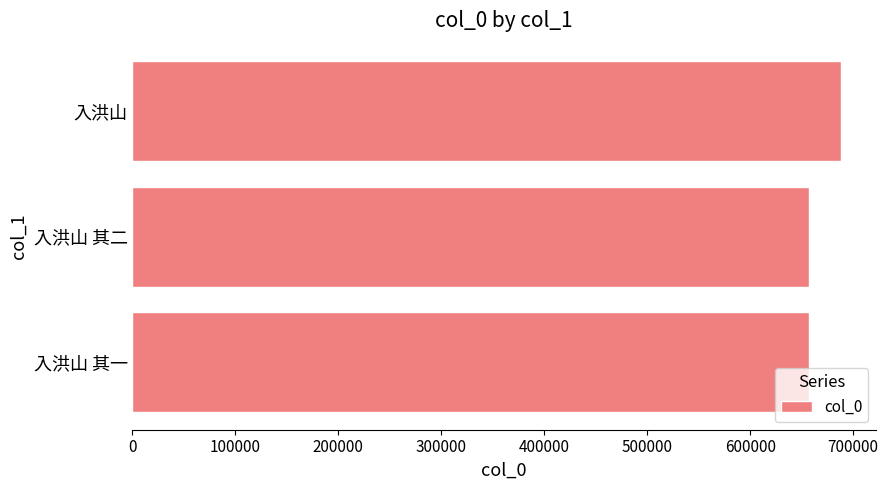

What is the average value?

667727